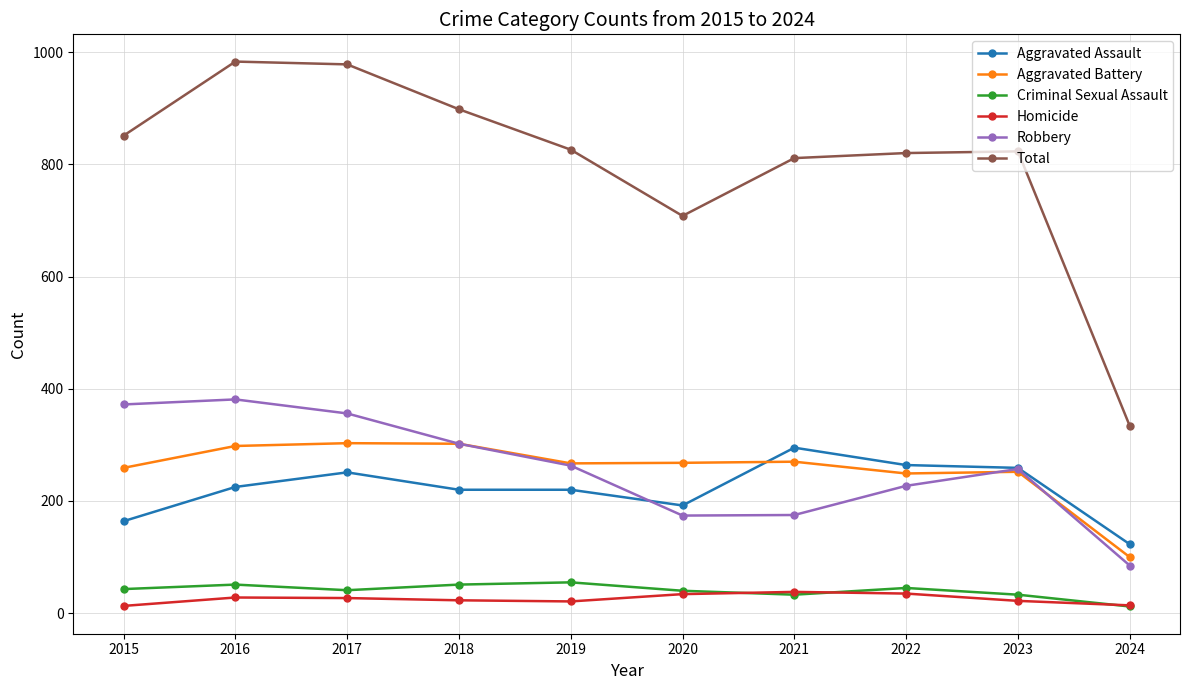

Is it true that Total equals 475 at 2017?

False